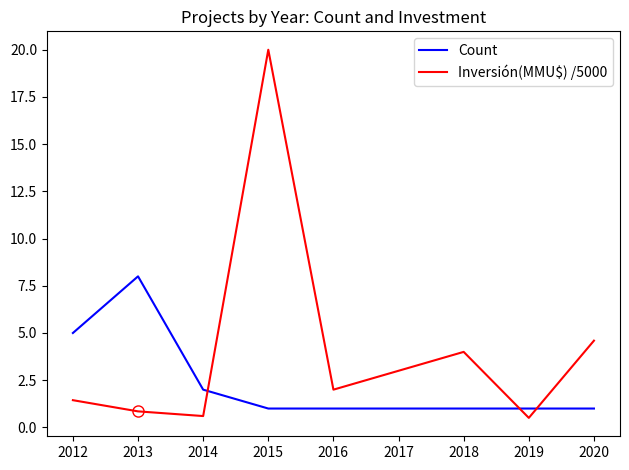

What is the difference between the highest and lowest values at 2012?

3.6